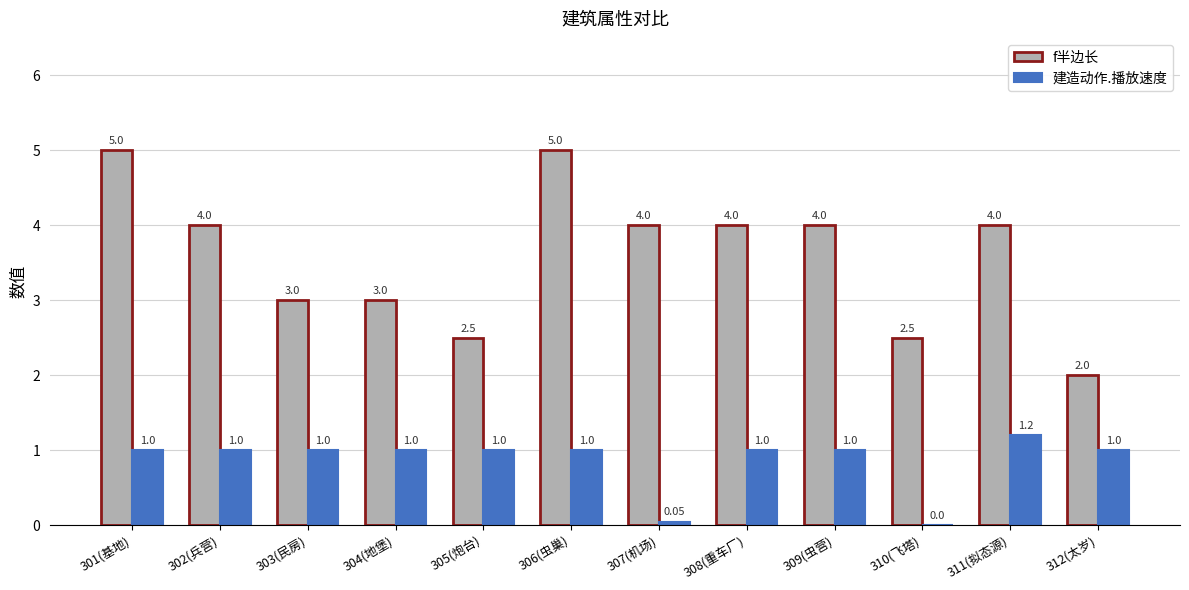

What is the greatest value displayed?

5.0